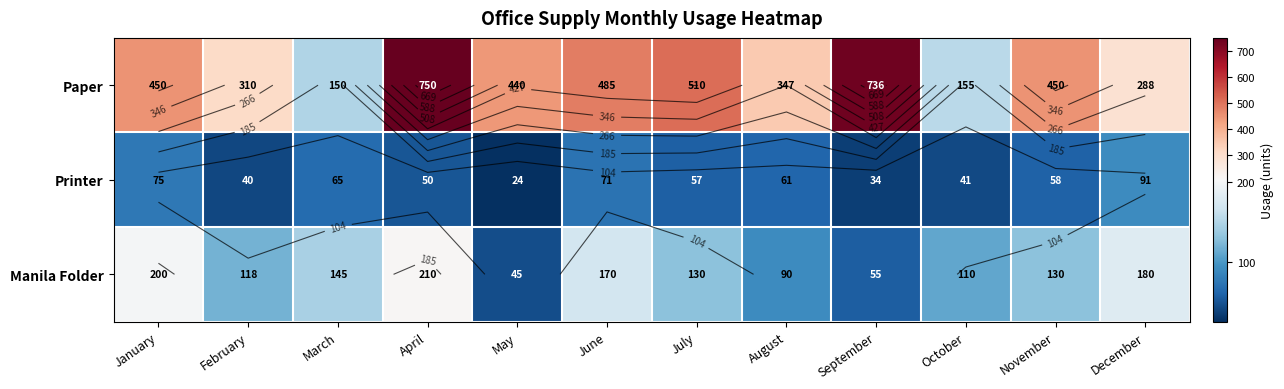

What is the difference between the maximum and minimum values in the Printer series?

67